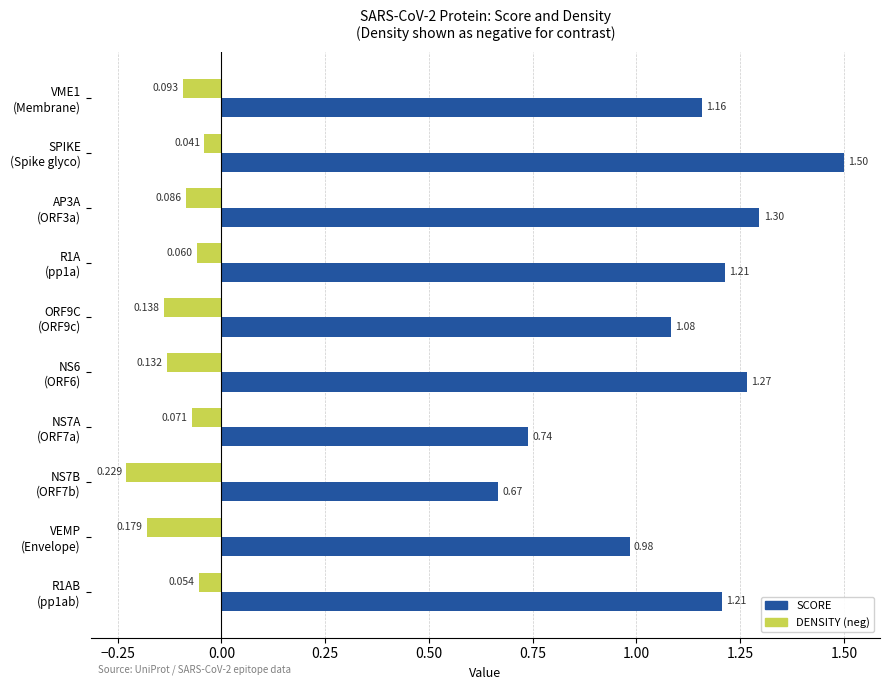

Which series has the largest total across all categories?

SCORE